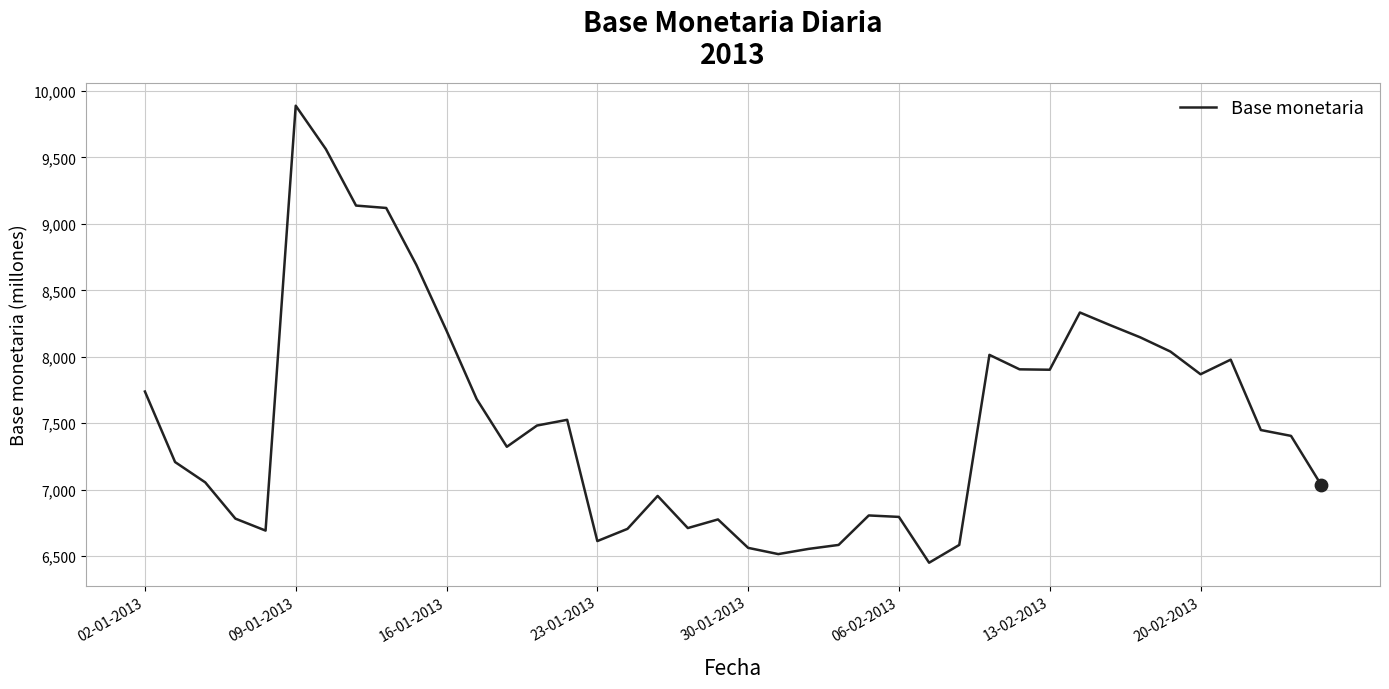

What is the minimum value shown in the chart?

6449